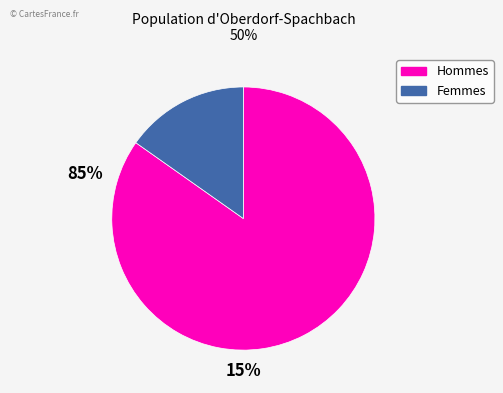

Is there a majority slice in this chart?

Yes